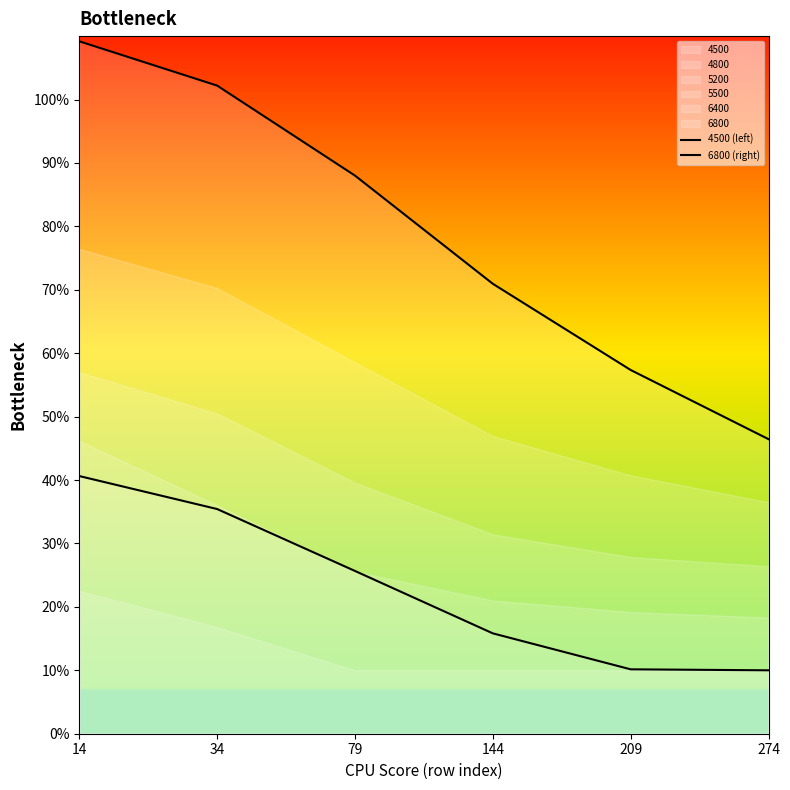

At which label is 4500 (left) closest to 0?

274